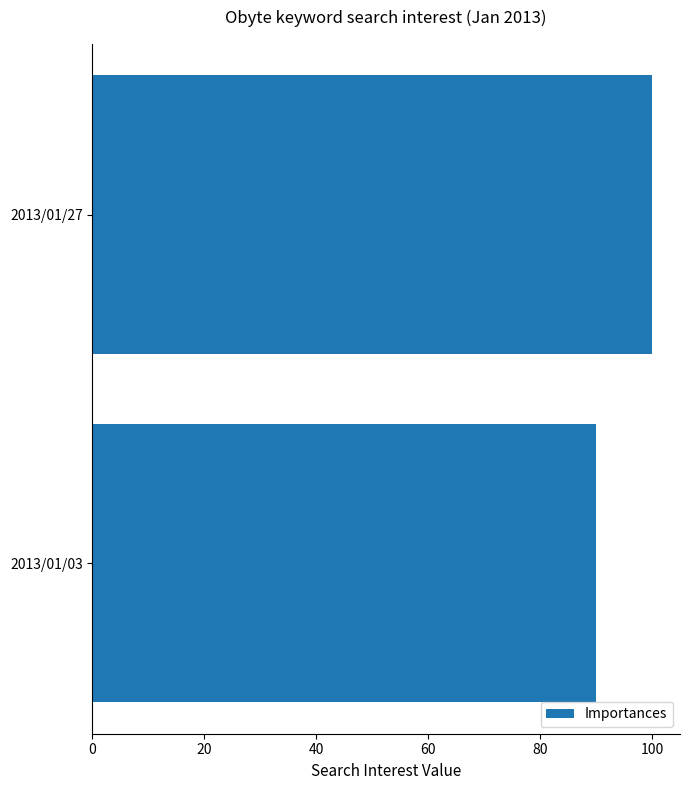

Reading top to bottom, transcribe all the data shown in this chart.

2013/01/27=100	2013/01/03=90